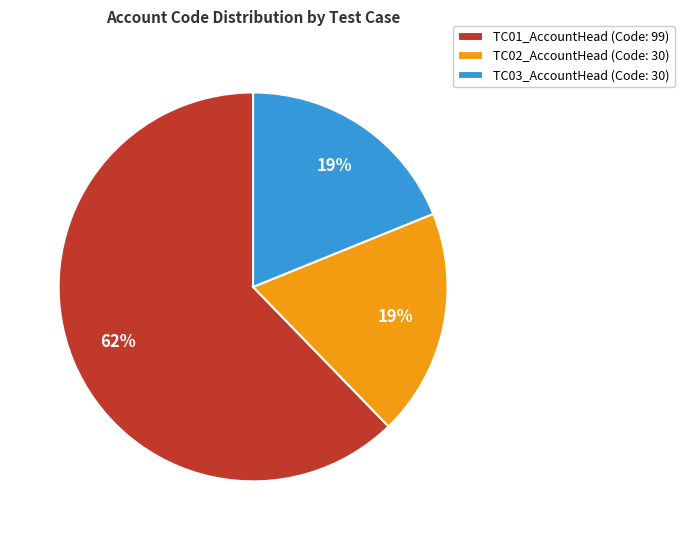

Is the sum of TC02_AccountHead (Code: 30) and TC01_AccountHead (Code: 99) greater than half?

Yes